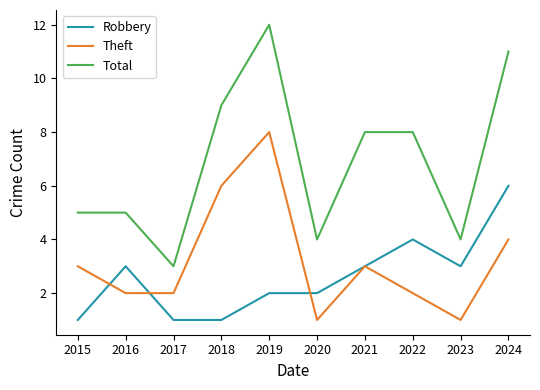

Where is the first local maximum for Theft?

2019